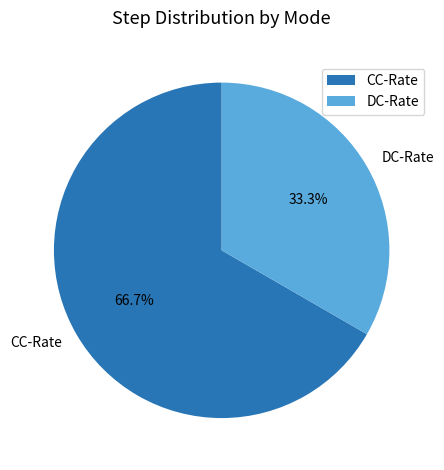

Rank the categories by value from lowest to highest.

DC-Rate, CC-Rate